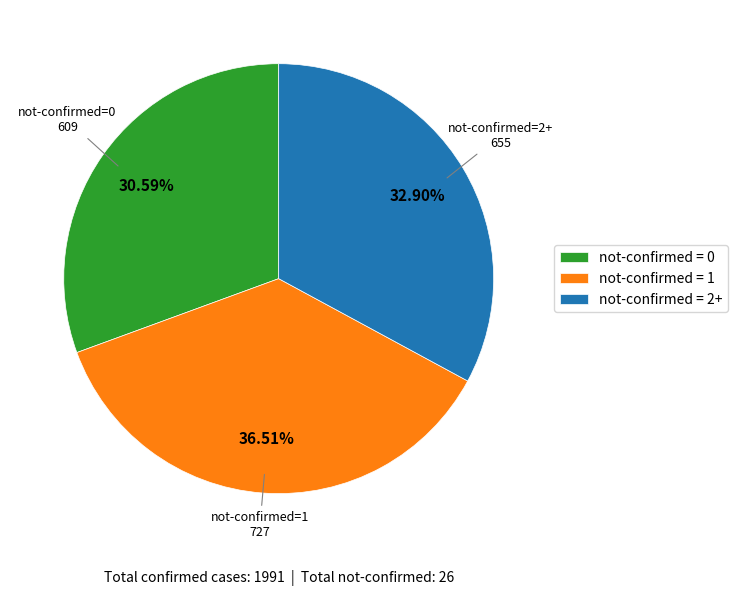

Does any single category account for the majority?

No